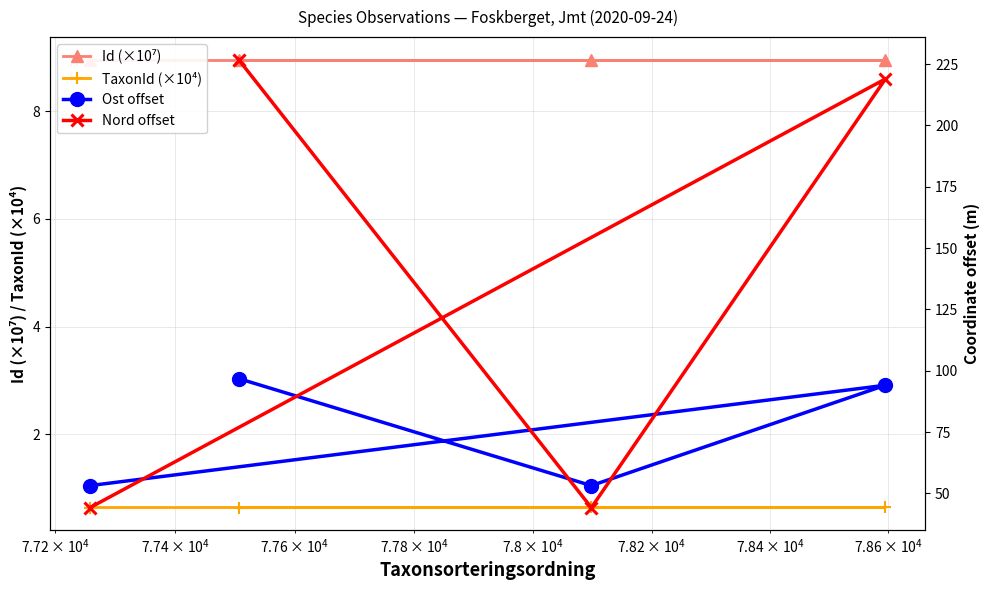

What is the difference between the maximum and minimum values in the Nord offset series?

182.7